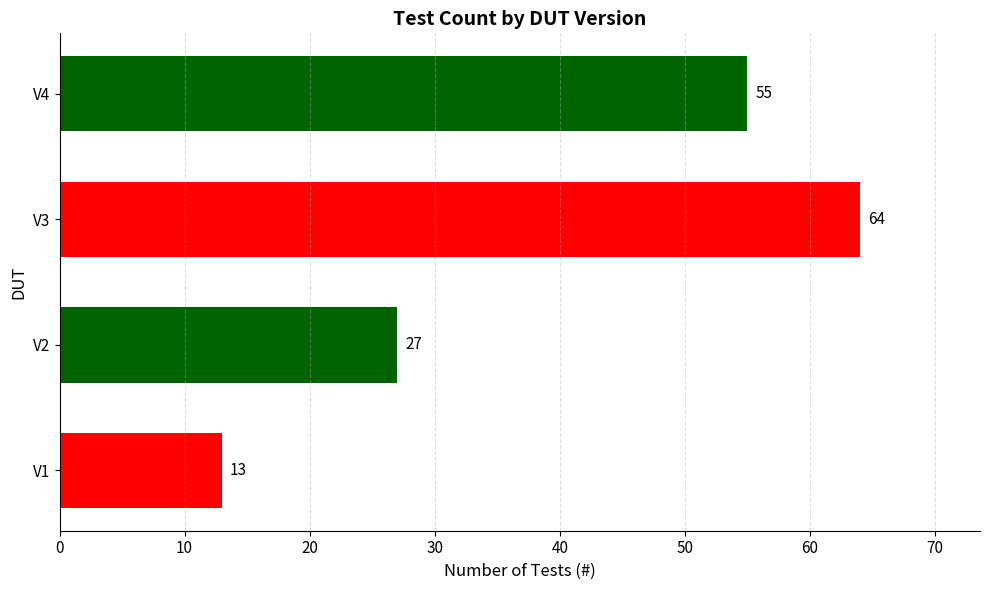

Is it true that the value at V2 is 18?

False